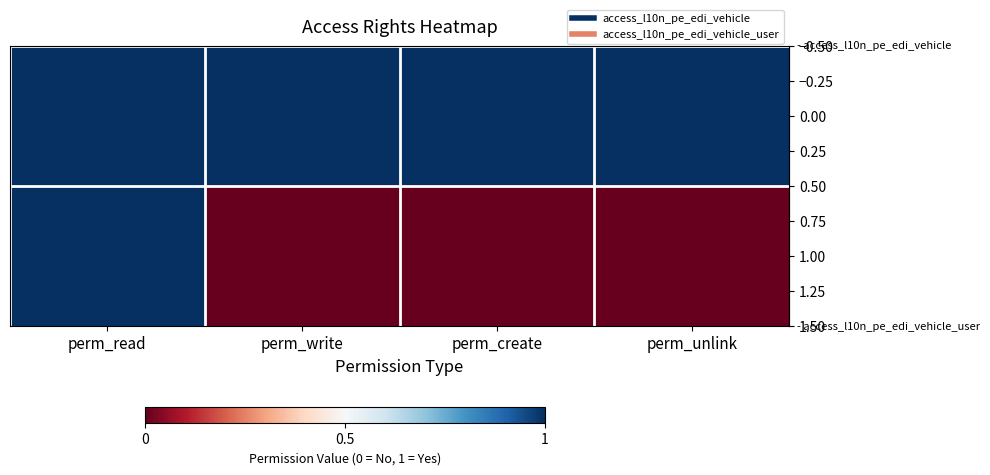

Reading left to right, what are all the values shown in this chart?

row_0: perm_read=1	perm_write=1	perm_create=1	perm_unlink=1
row_1: perm_read=1	perm_write=0	perm_create=0	perm_unlink=0